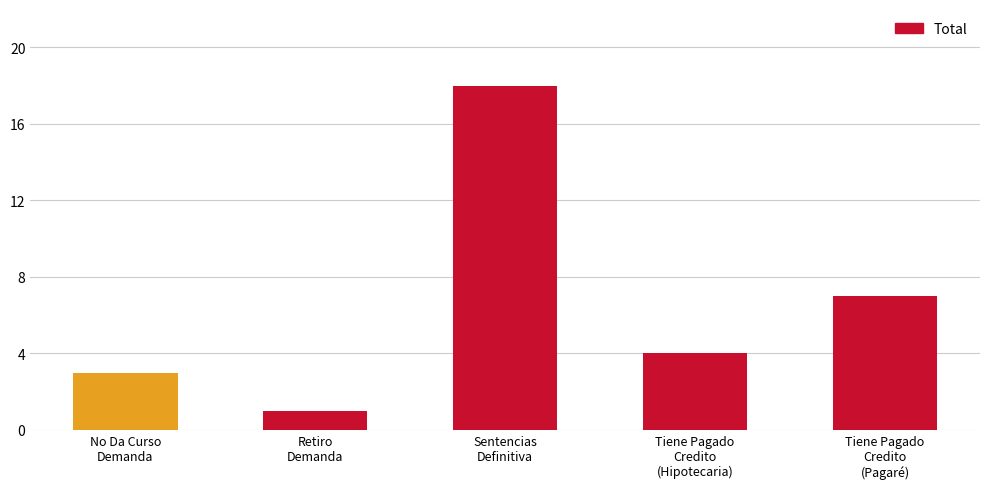

List the labels in order of value, largest first.

Sentencias
Definitiva, Tiene Pagado
Credito
(Pagaré), Tiene Pagado
Credito
(Hipotecaria), No Da Curso
Demanda, Retiro
Demanda